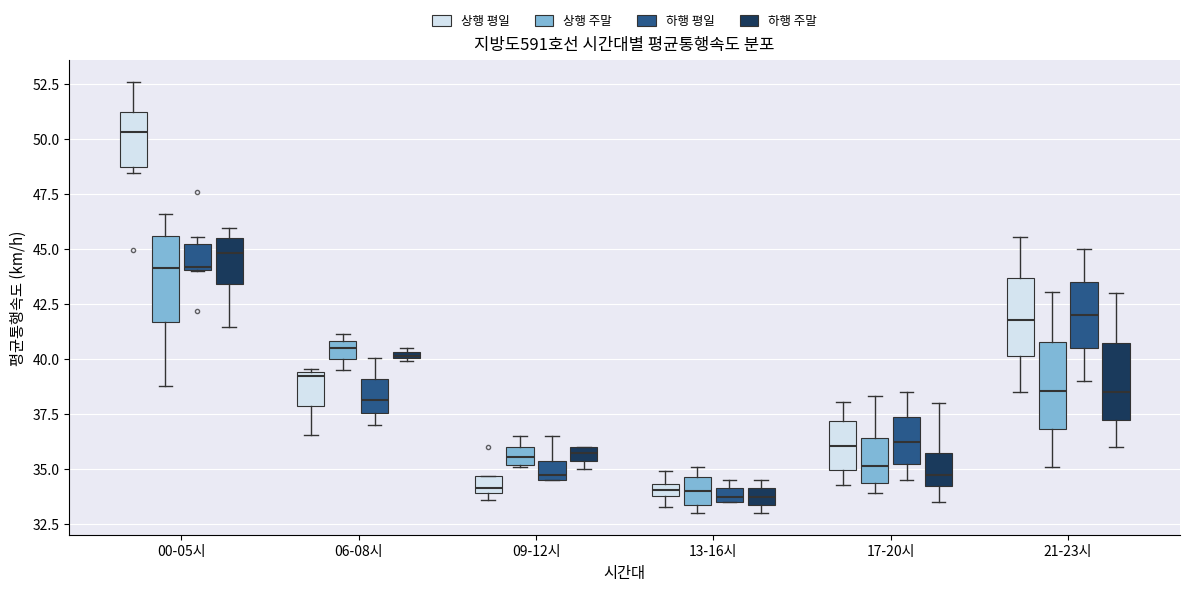

Where does the lower whisker of the box for 17-20시 (하행 주말) end on the y-axis? The values are not printed on the chart, so give them approximately, as read against the axis.

33.5